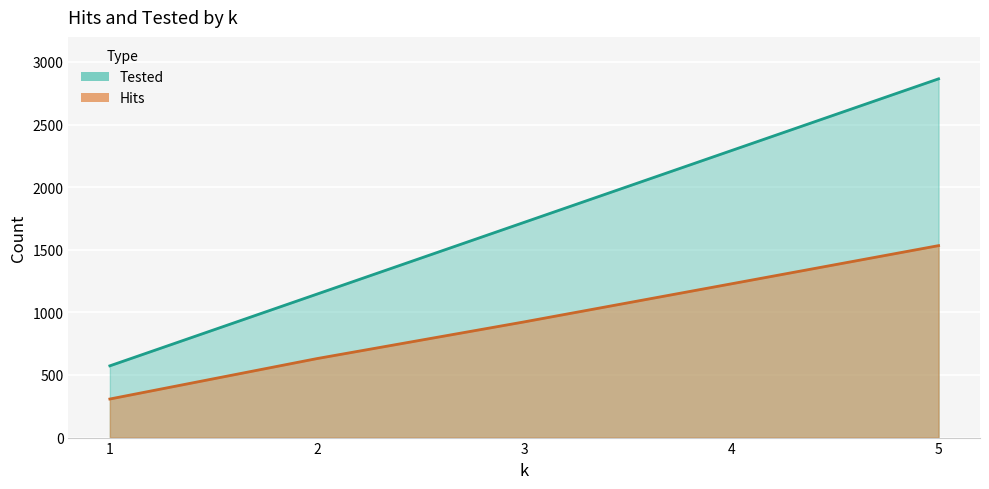

How many lines are shown in the chart?

2